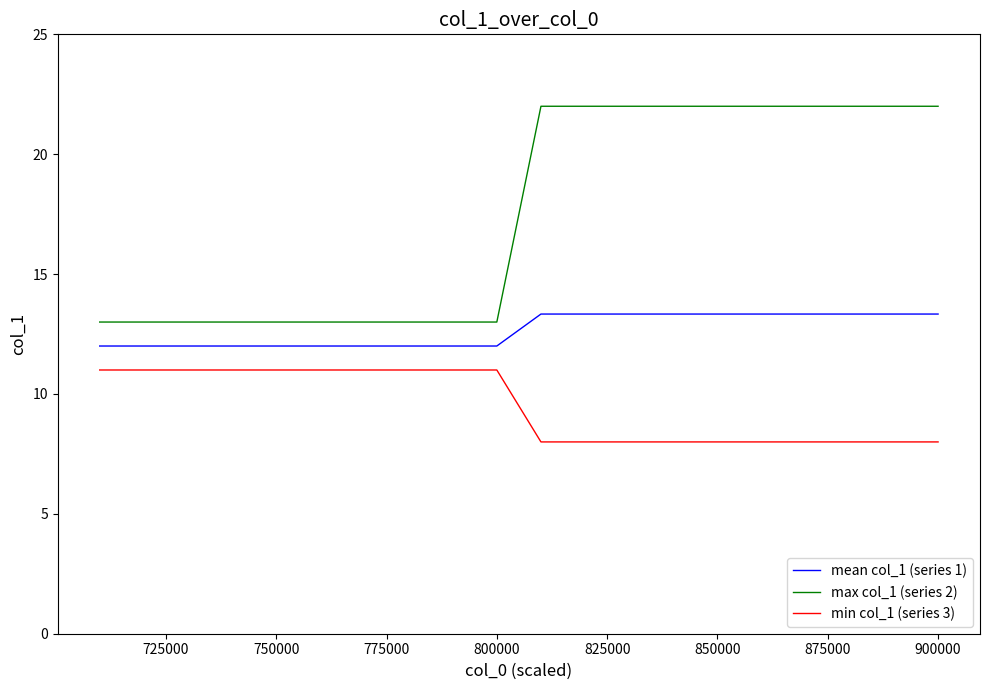

Which series has the widest spread of values?

max col_1 (series 2)